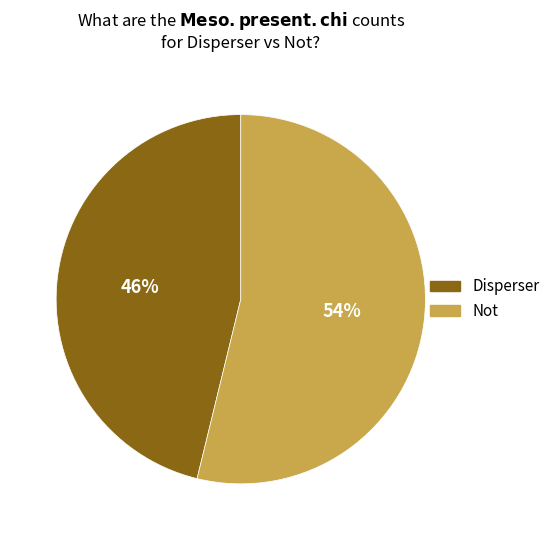

To the nearest percent, what is the average slice percentage?

50%